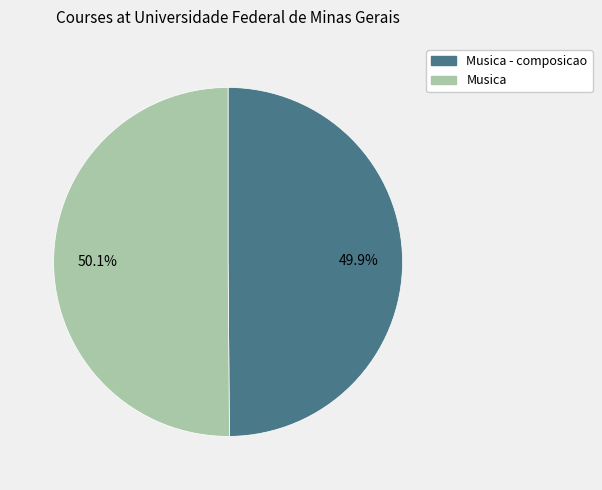

Does any single category account for the majority?

Yes